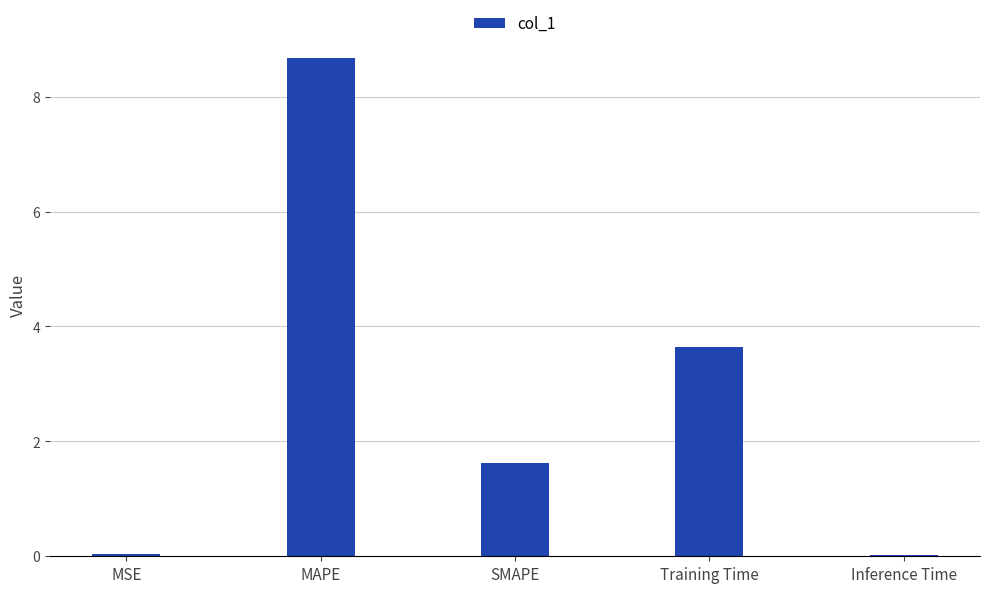

Which has a higher value, Training Time or MSE?

Training Time